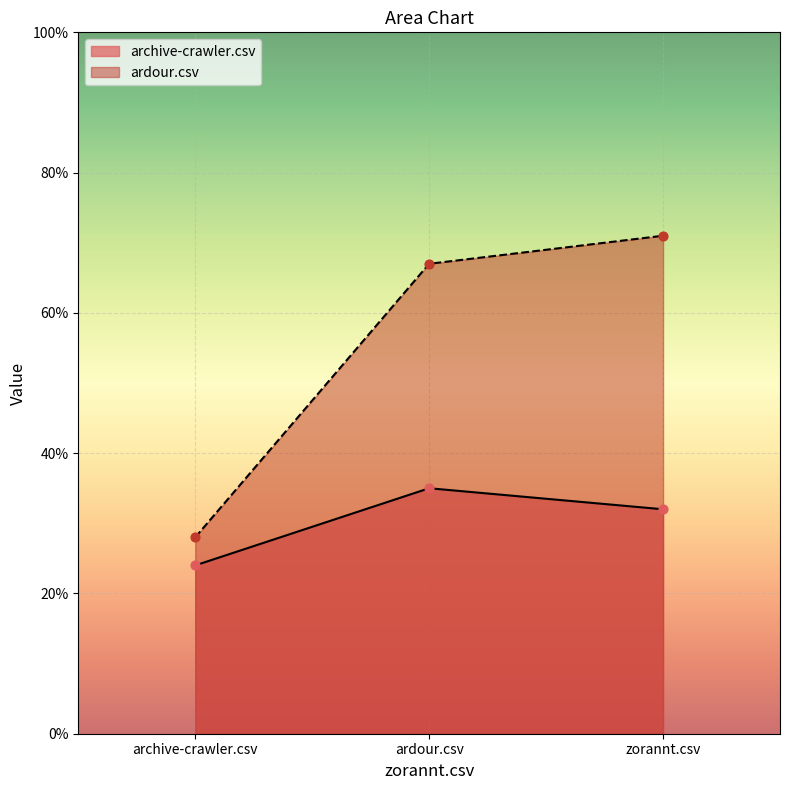

Which series reaches the minimum Y coordinate?

archive-crawler.csv